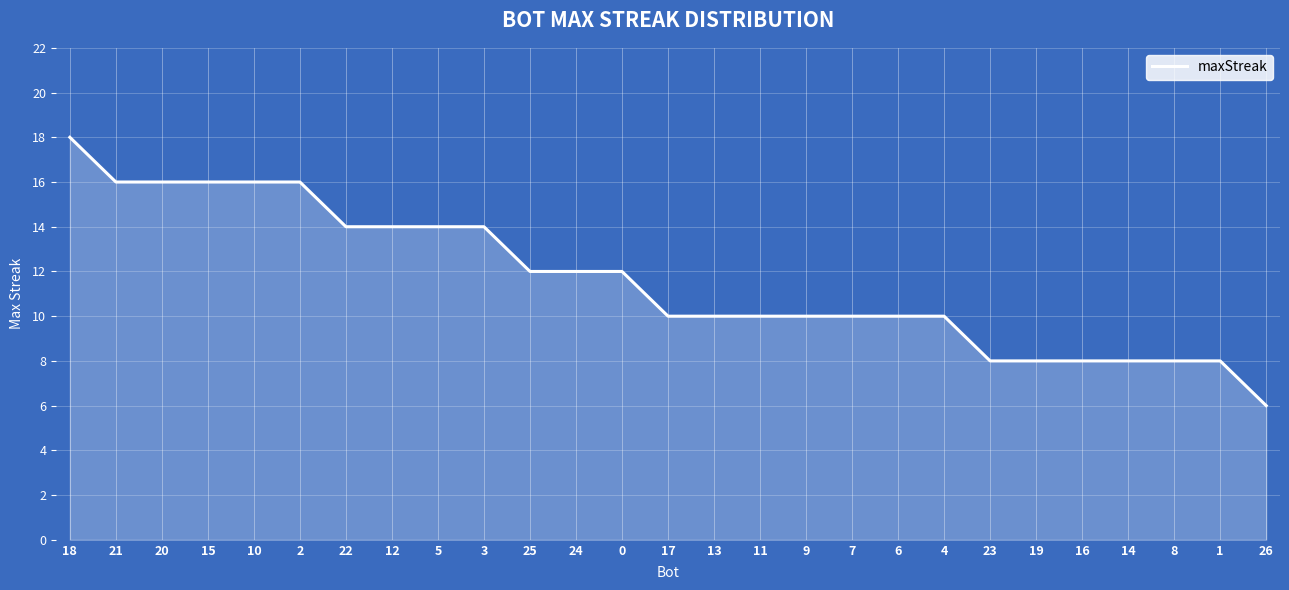

Count the values in the range 8 to 14.

20